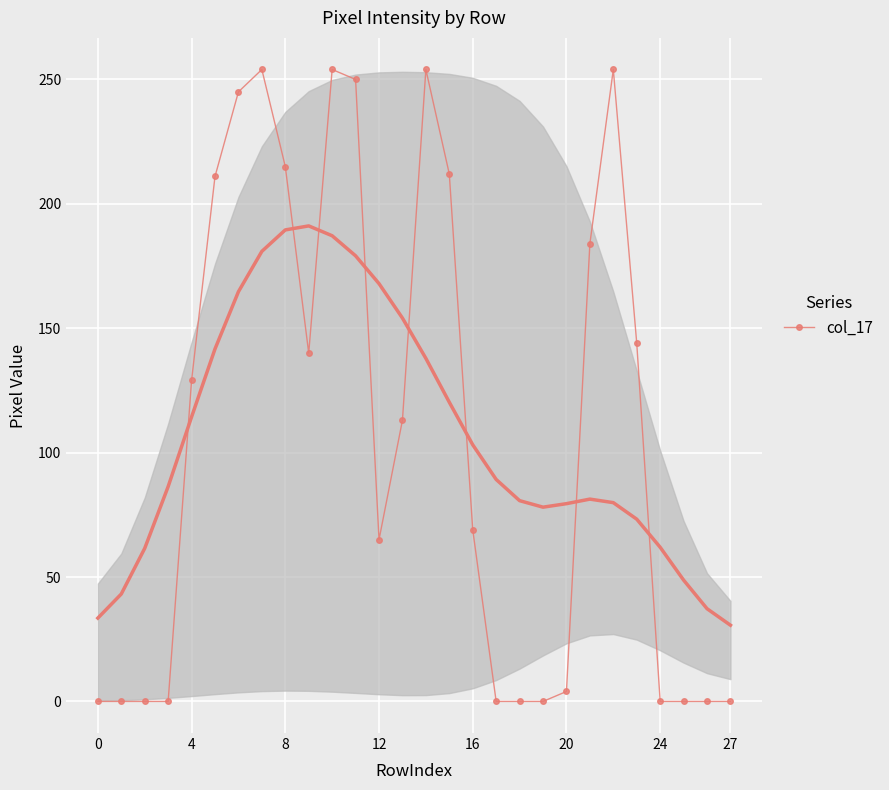

Is it true that the value at 0 is 162?

False